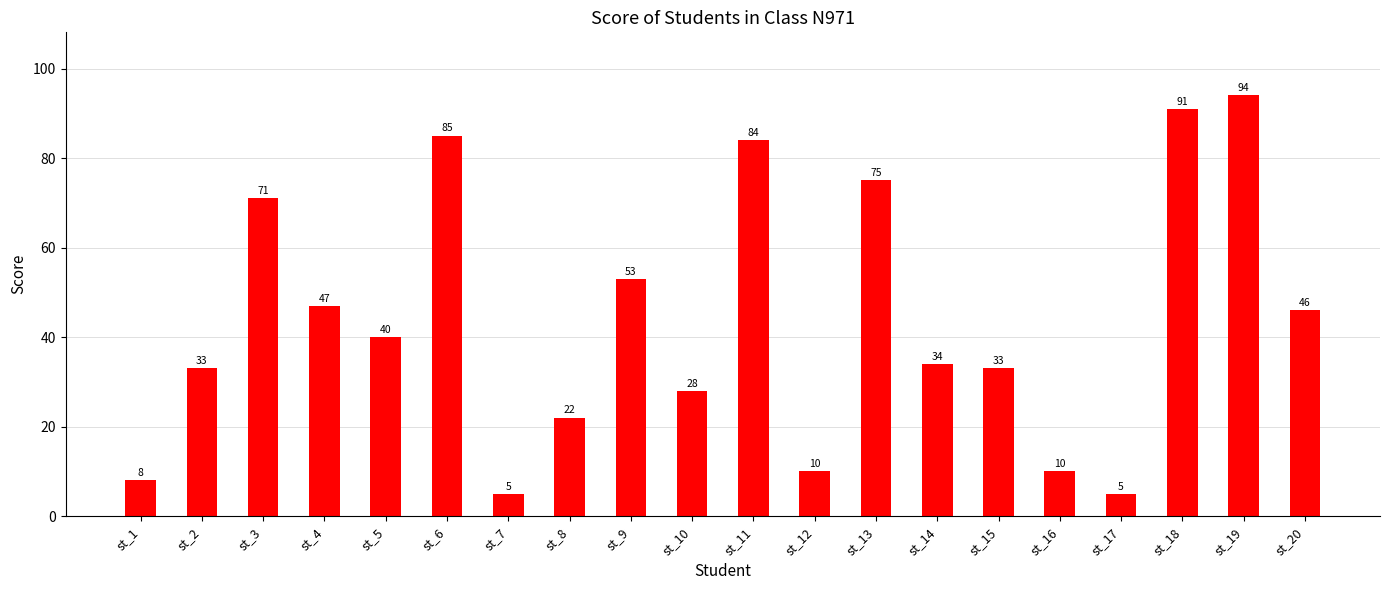

What is the greatest value displayed?

94